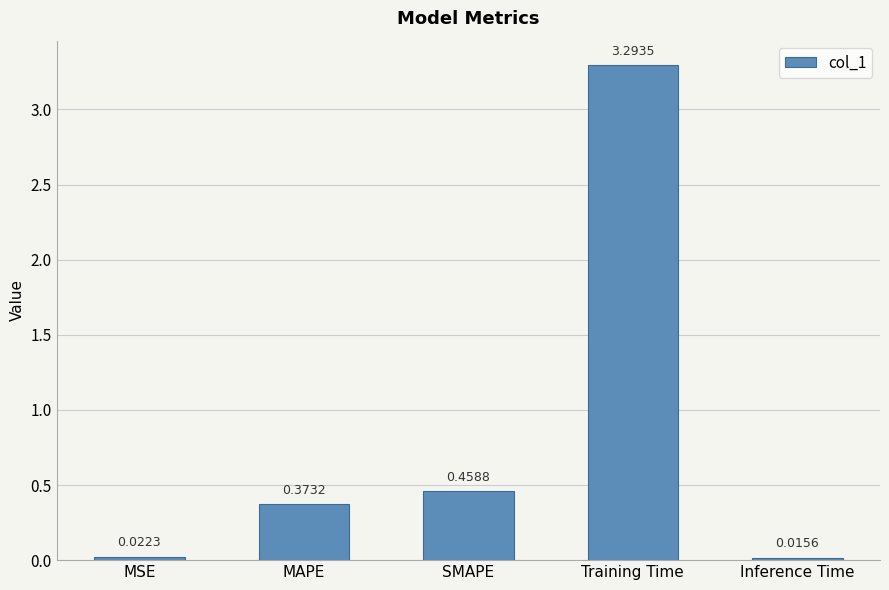

What is the change in value from MAPE to SMAPE?

+0.1